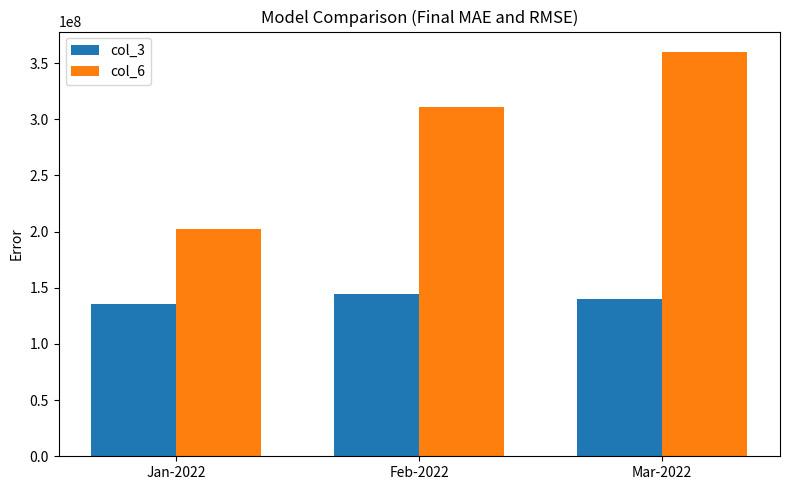

At which category is the sum across all series the highest?

Mar-2022